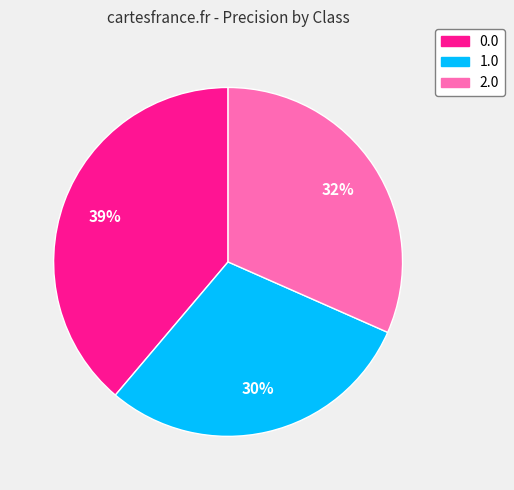

How many slices are in this pie chart?

3